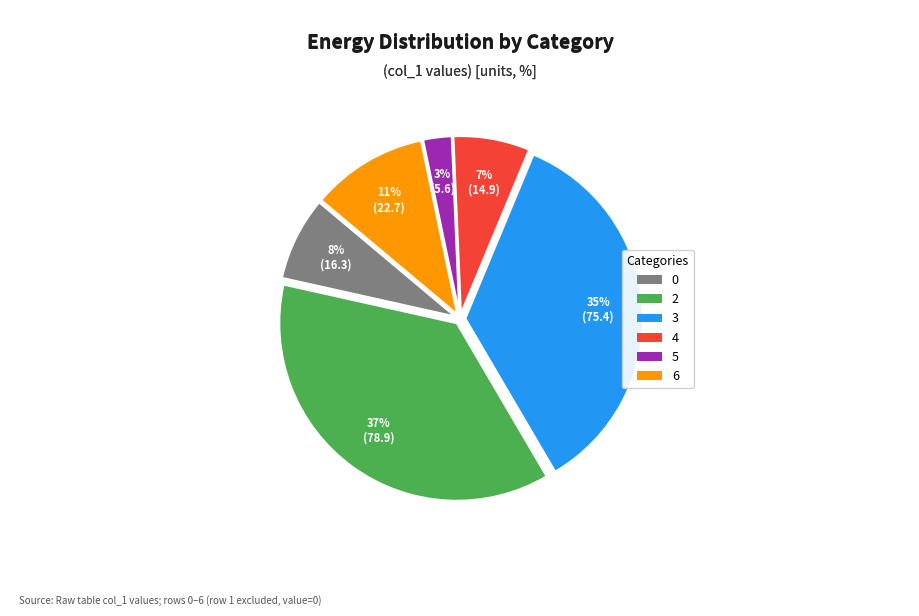

Which category has the smallest portion of the pie?

5